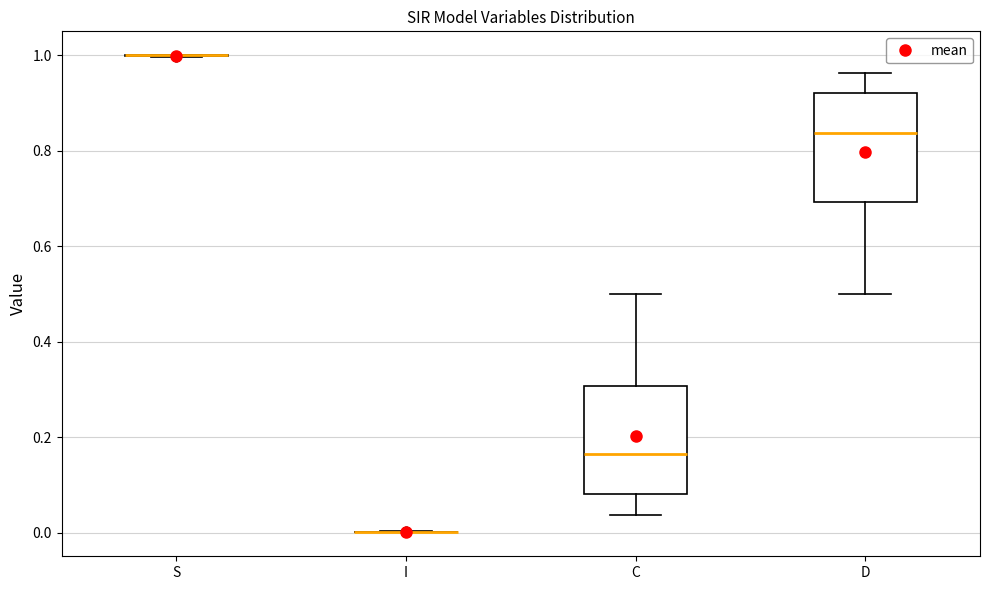

Where is the lower edge of the box for D on the y-axis? The values are not printed on the chart, so give them approximately, as read against the axis.

0.70